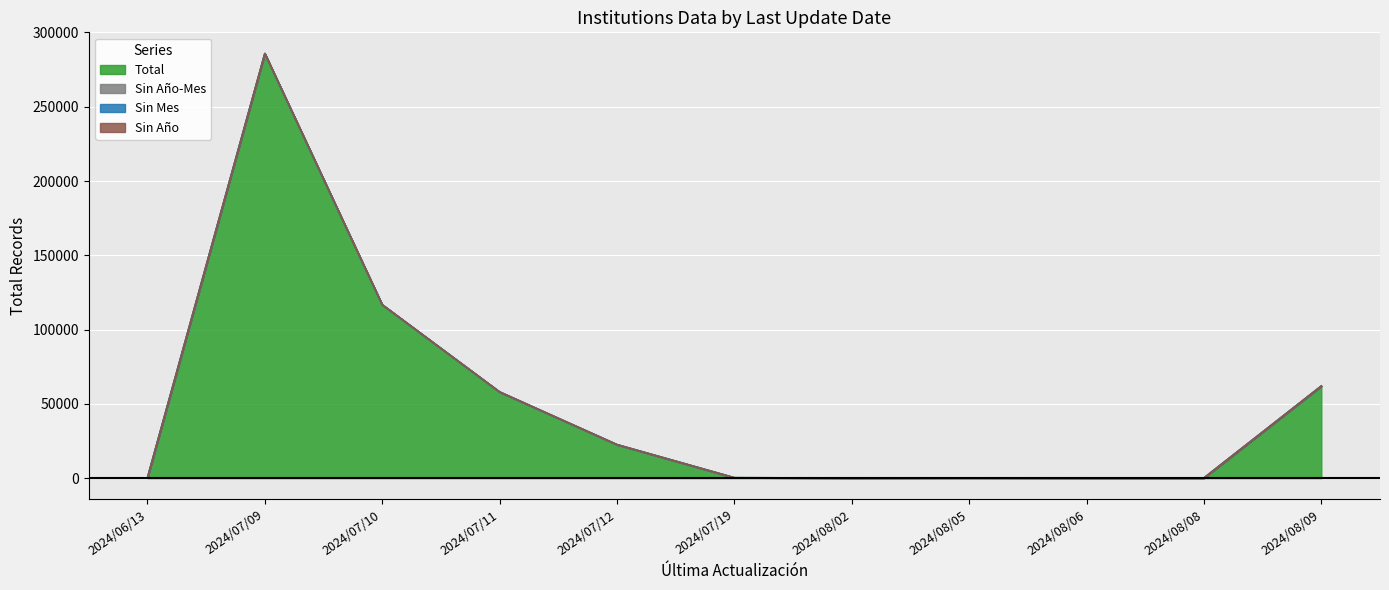

True or false: Sin Año-Mes and Total intersect in this chart.

False